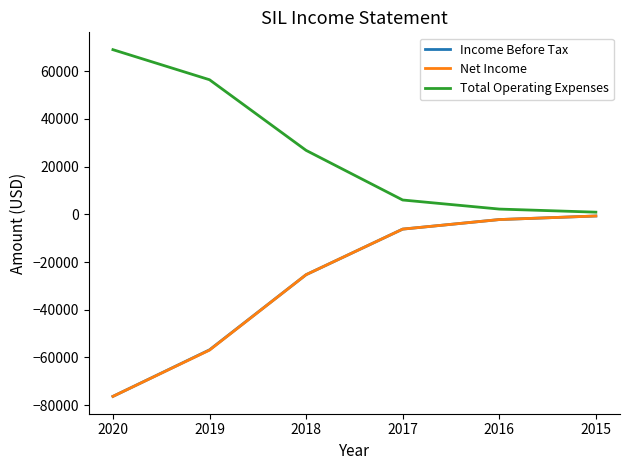

What is the greatest value displayed?

69000